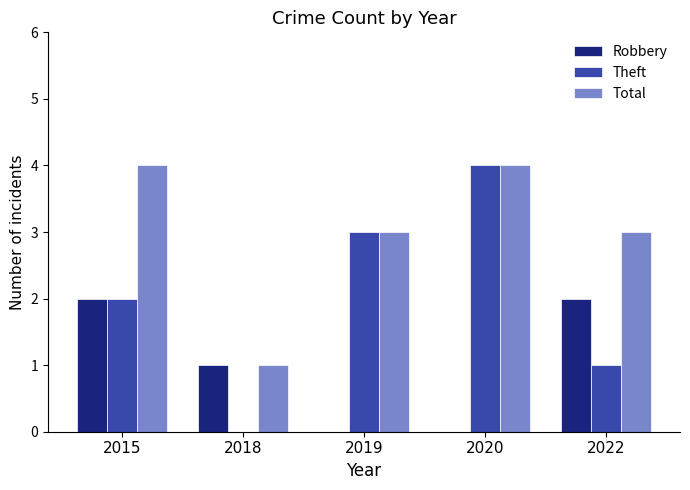

What is the spread (max minus min) of values at 2022?

2